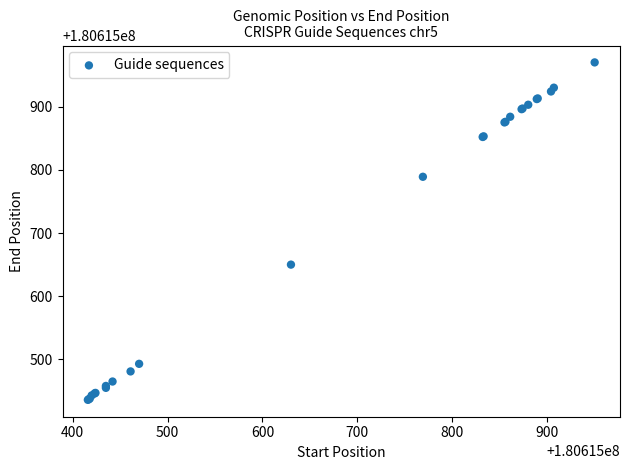

What Y value in the scatter plot is closest to 180615703?

180615650